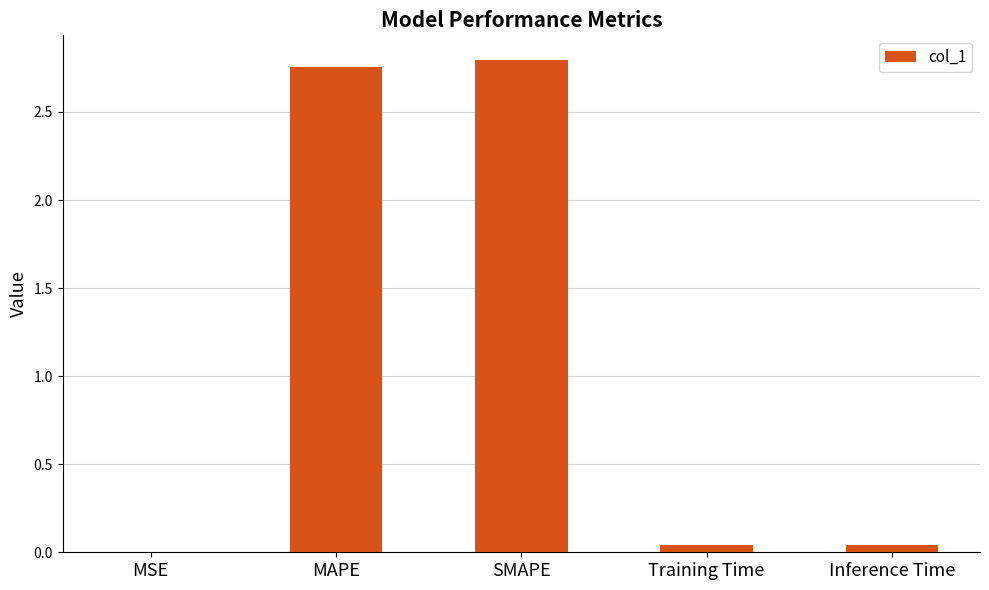

The chart shows a value of 2.8 at SMAPE. True or false?

True